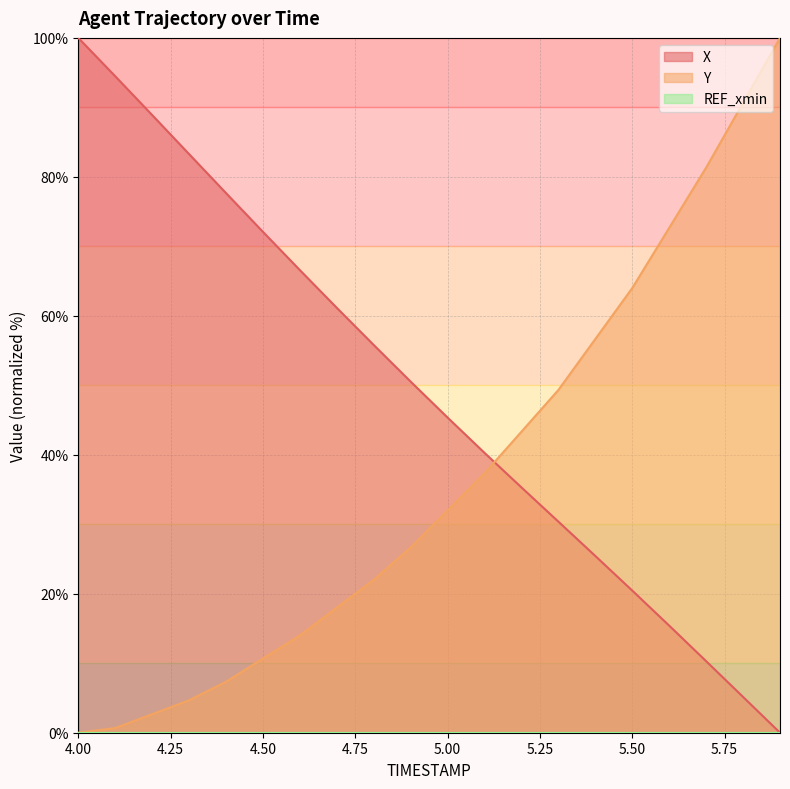

What is the average value of the X series?

48.9